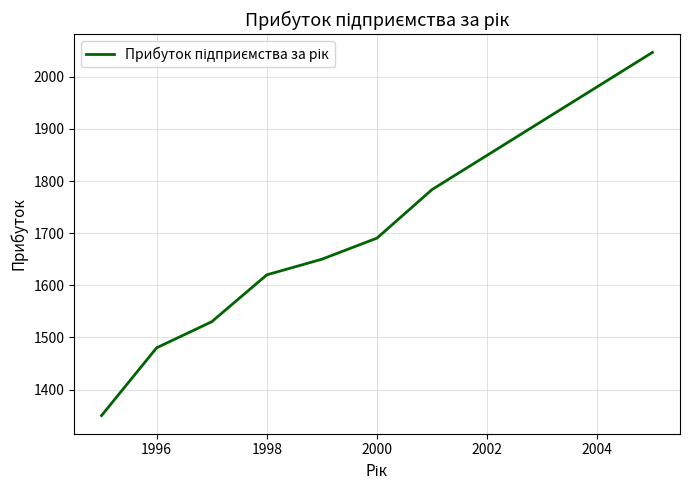

What is the difference between the maximum and minimum values?

696.8